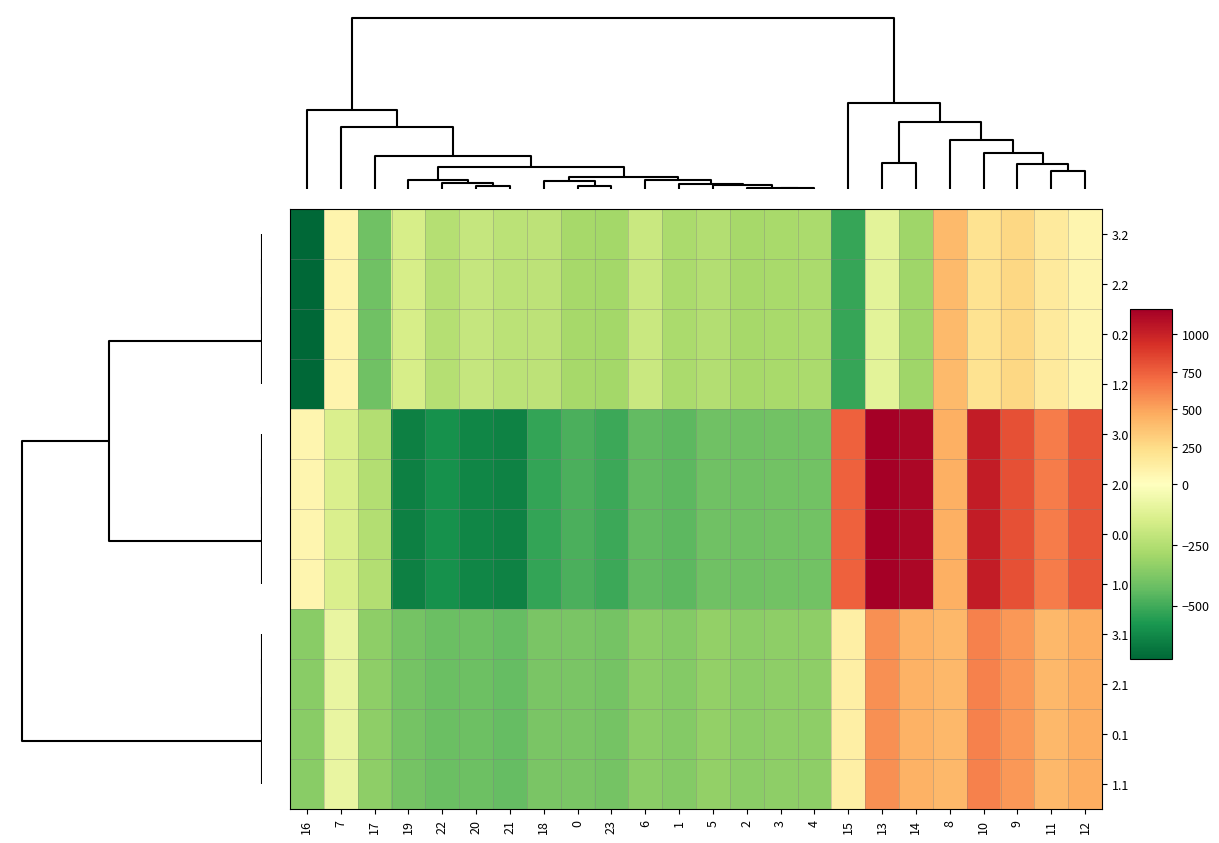

Which category has the lowest value across all series?

16